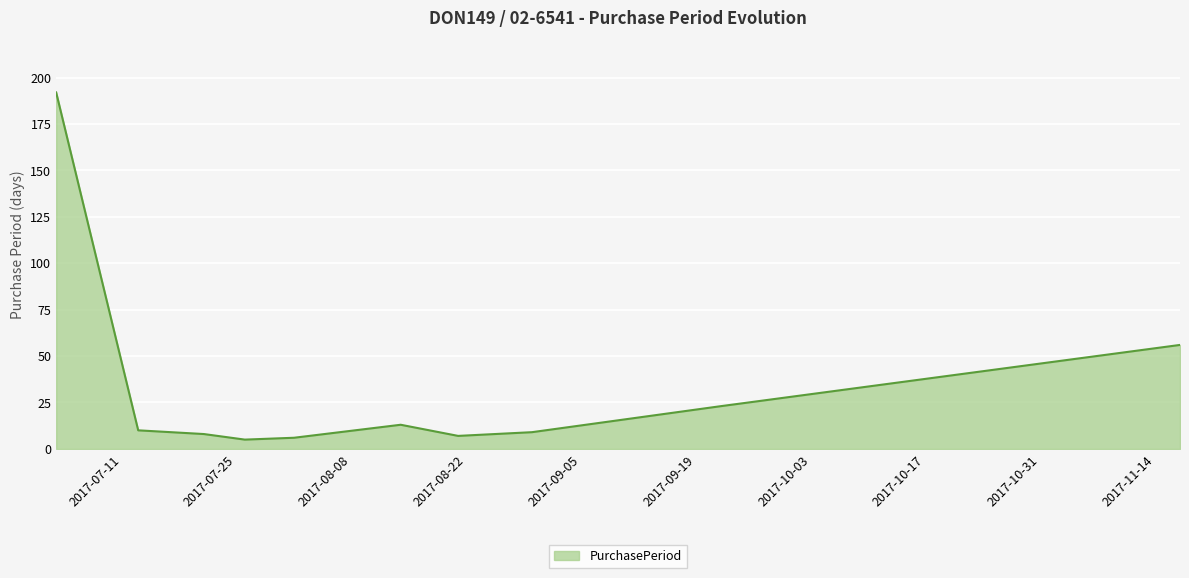

What is the difference between the maximum and minimum values?

187